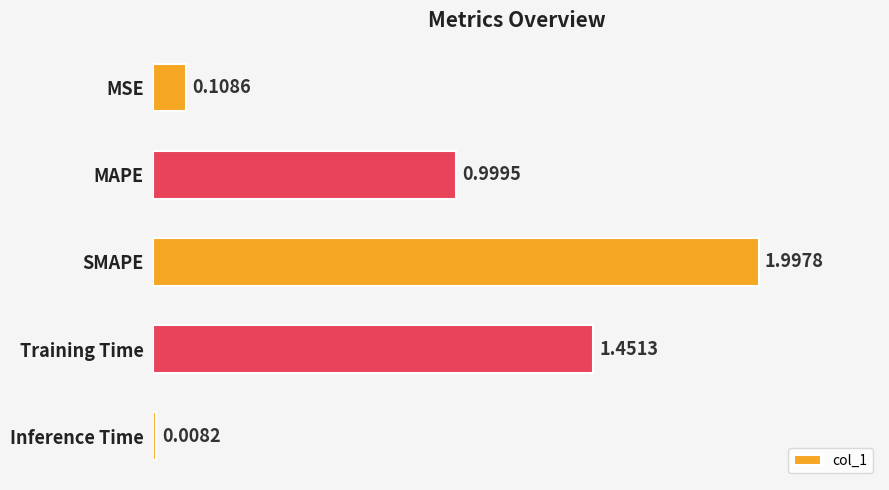

Rank the categories by value from highest to lowest.

SMAPE, Training Time, MAPE, MSE, Inference Time